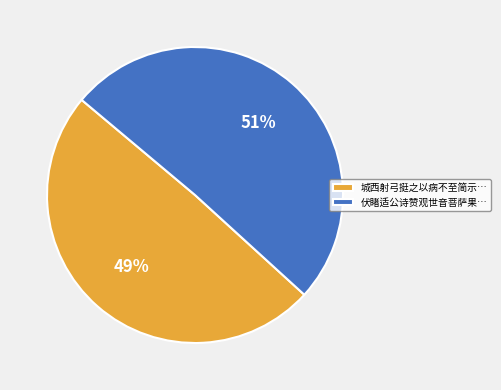

To the nearest percent, what is the average slice percentage?

50%